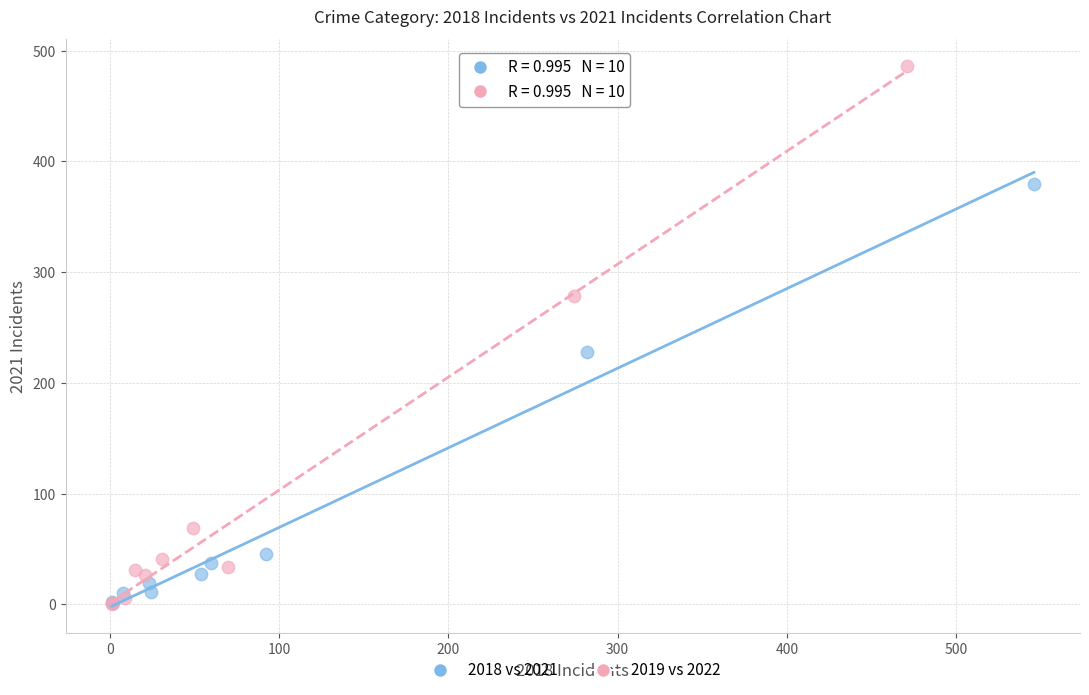

Which series has the largest Y range (max minus min)?

2019 vs 2022